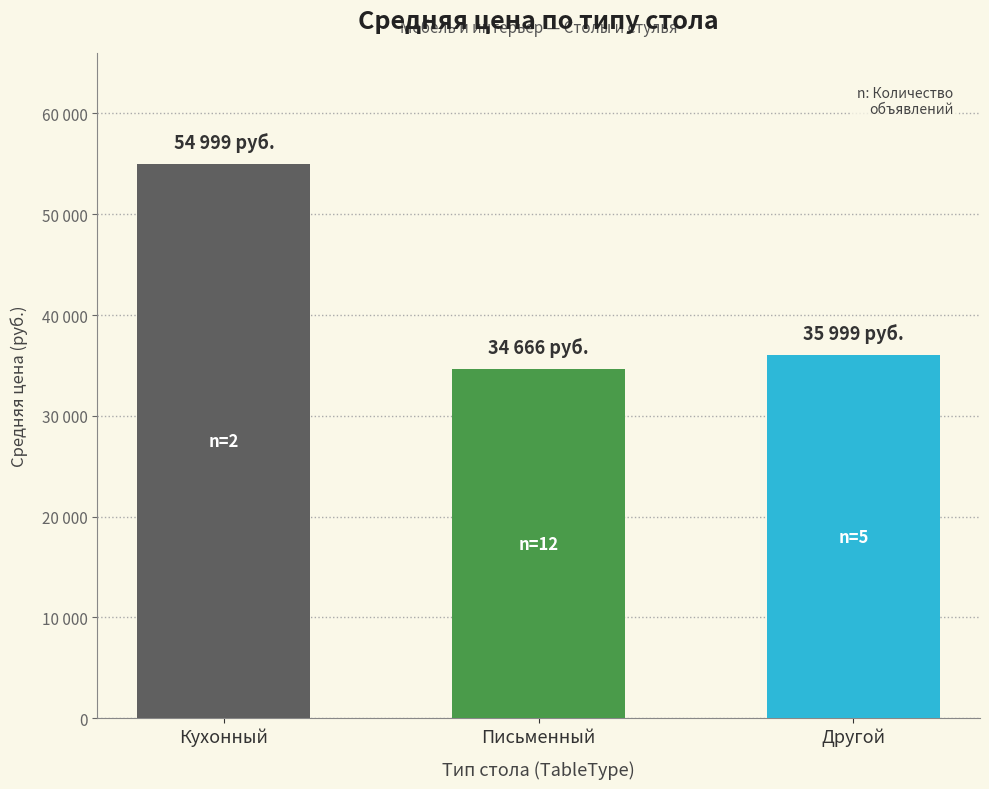

What position from the left is Кухонный?

1